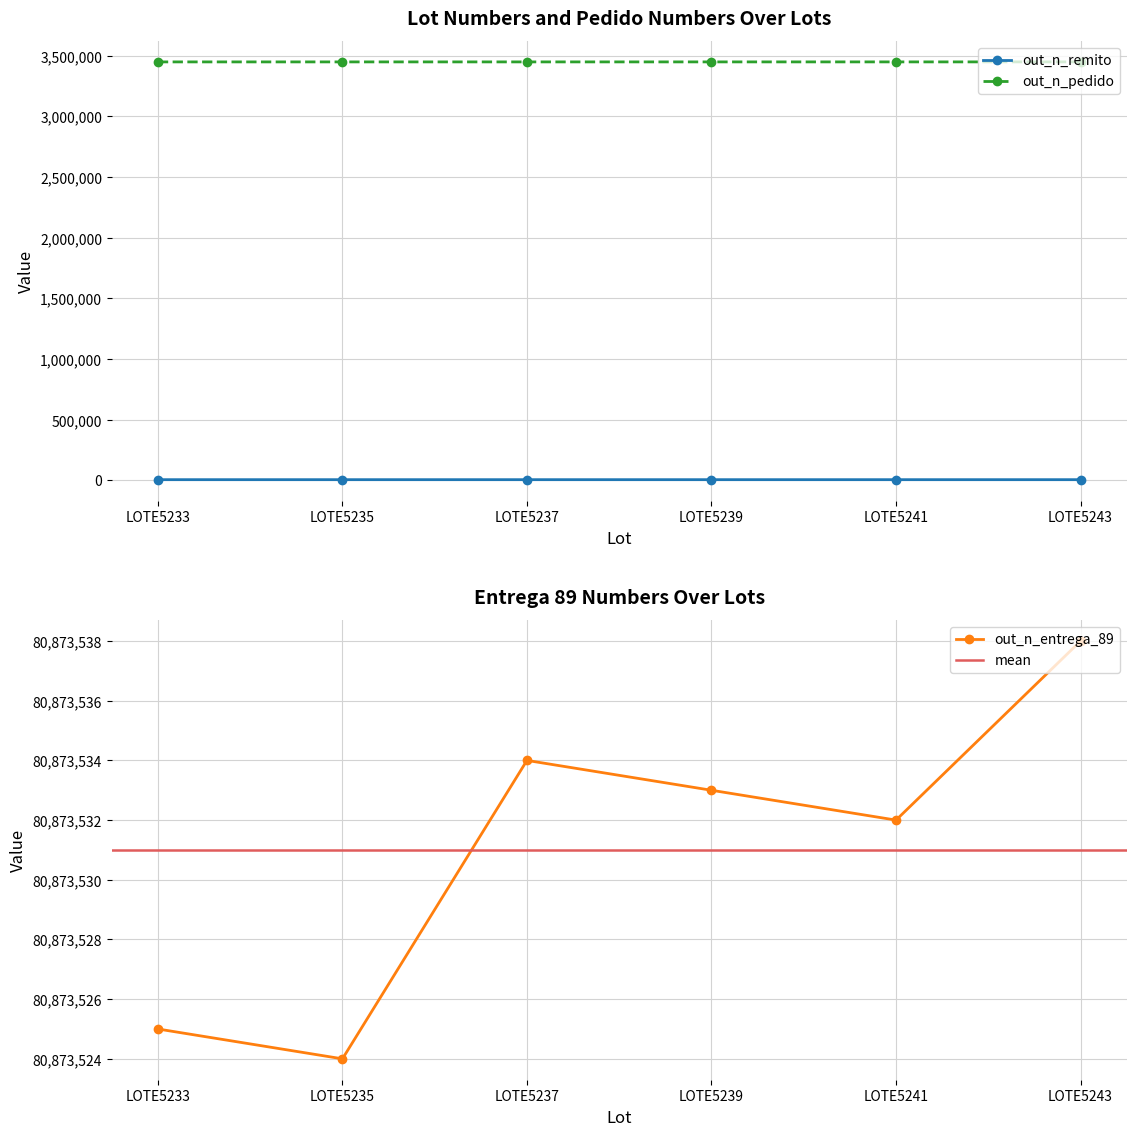

True or false: out_n_remito and out_n_pedido cross at least once.

False